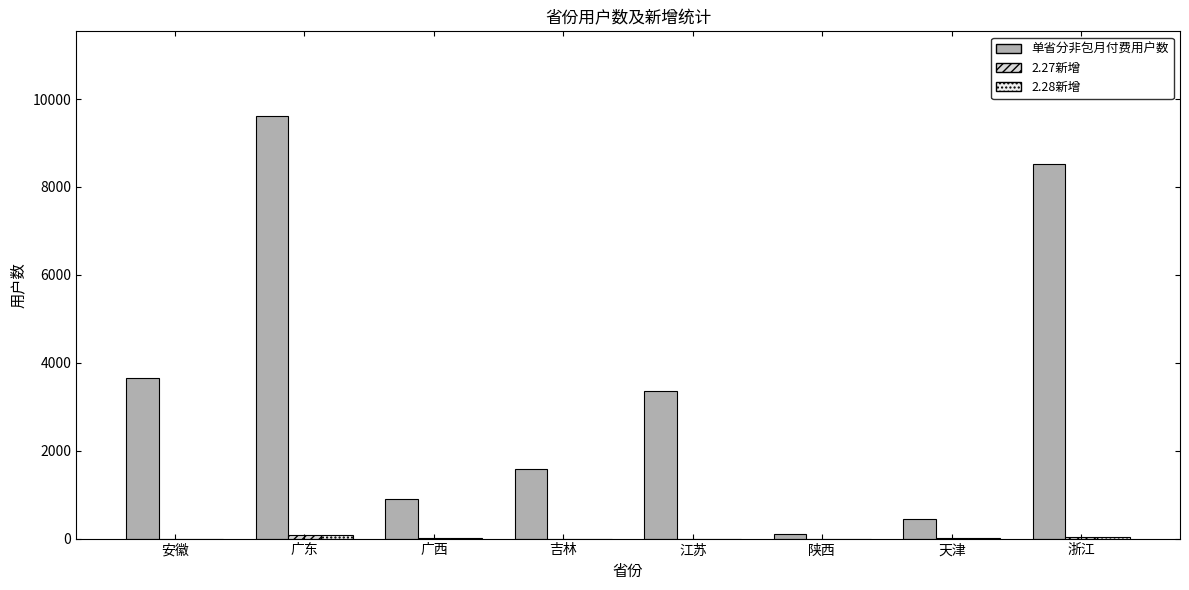

True or false: 单省分非包月付费用户数 has a value of 440 at 天津.

True